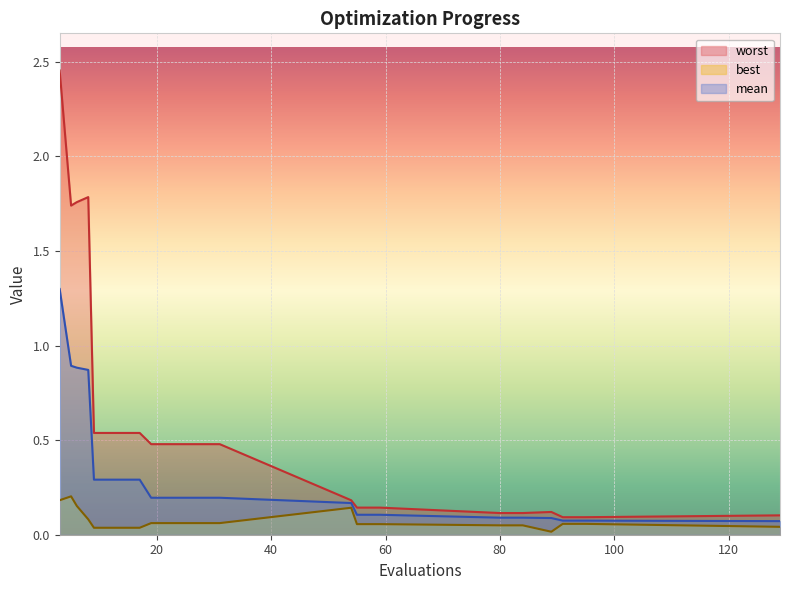

List the series in order of their overall mean, highest first.

worst, mean, best